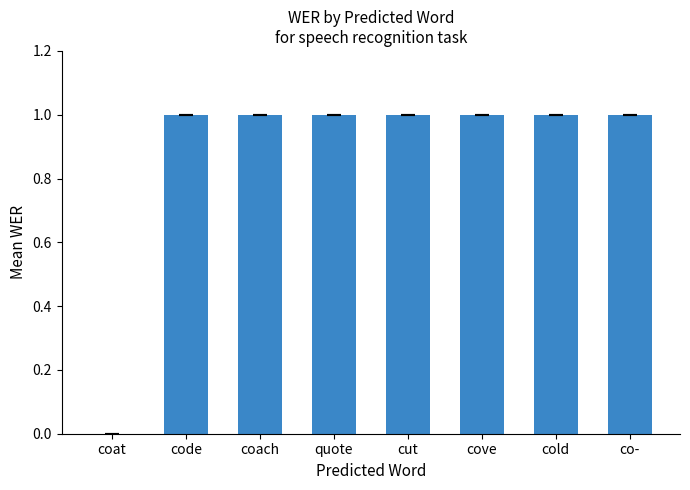

True or false: the data shows 1 at cold.

True